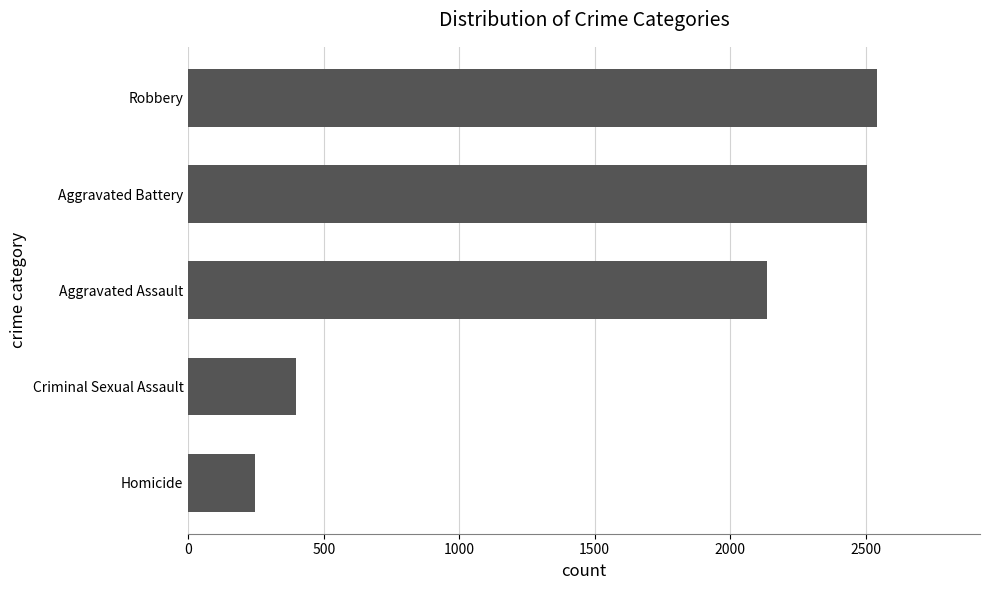

What is the sum of the values at Homicide and Aggravated Assault?

2380